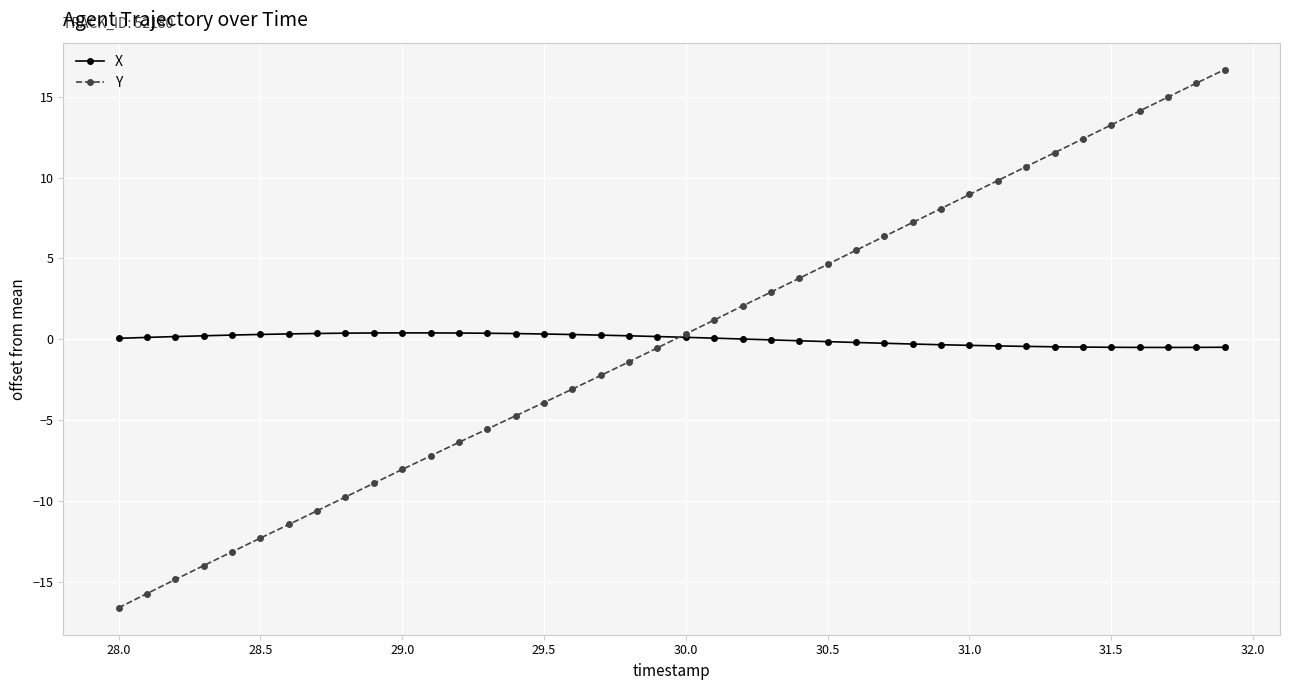

List the series in order of their peak value, highest first.

Y, X